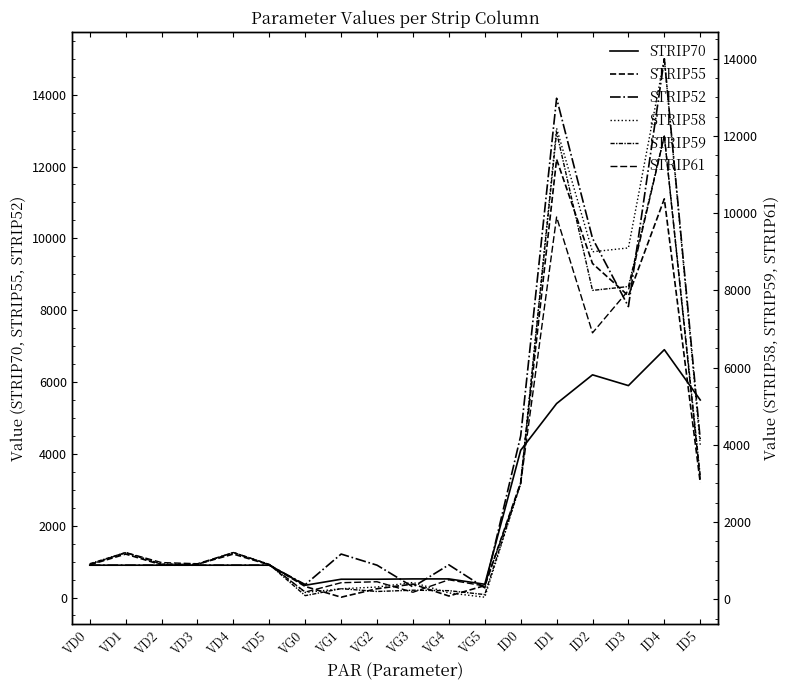

What is the difference between the second highest and second lowest values in the STRIP59 series?

11879